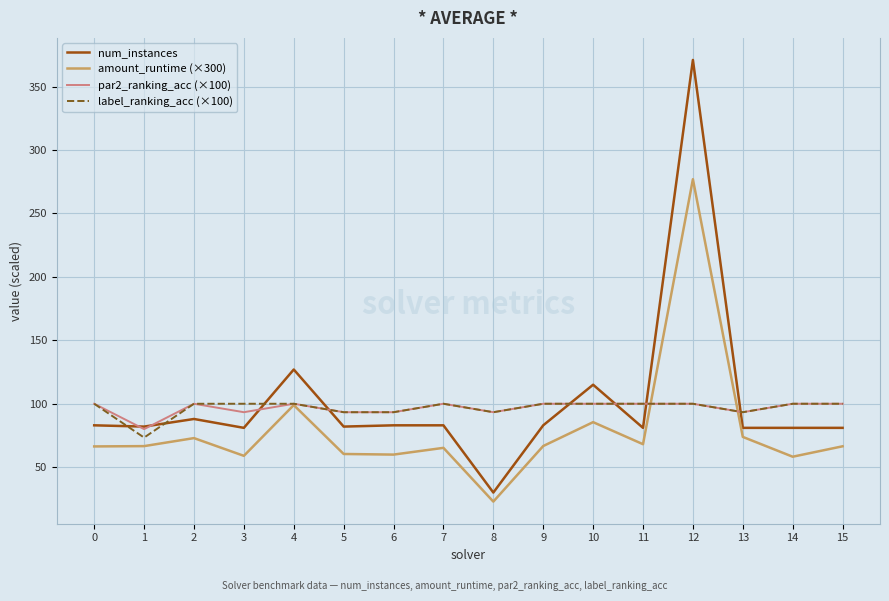

The value of num_instances at 0 is 136.8. True or false?

False